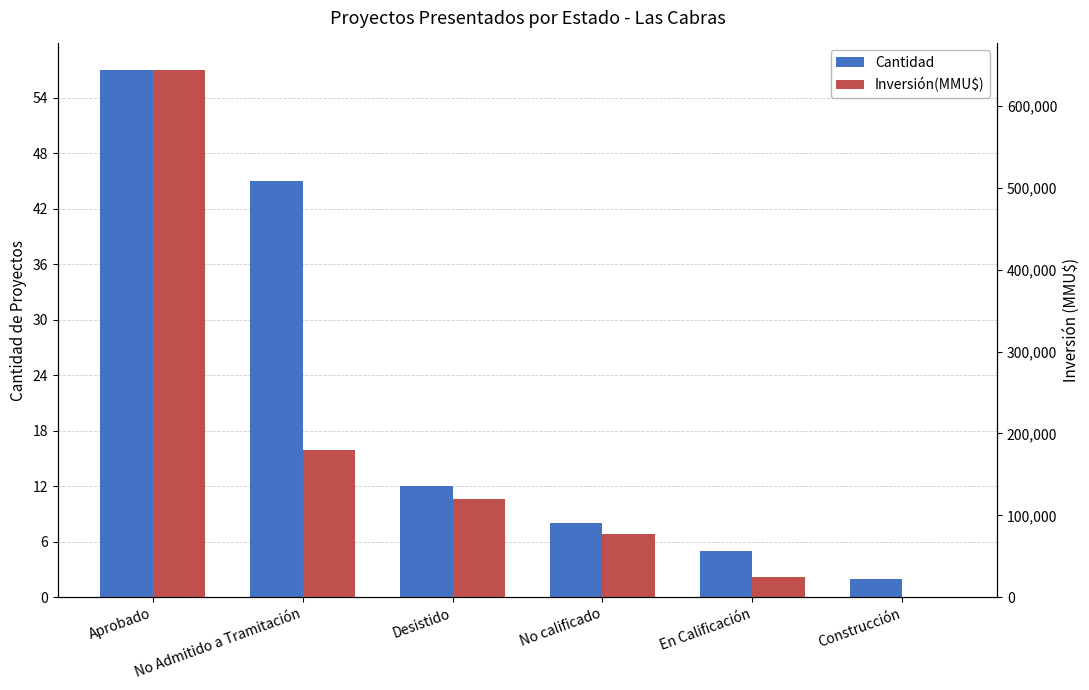

What is the label of the 3rd bar from the left?

Desistido